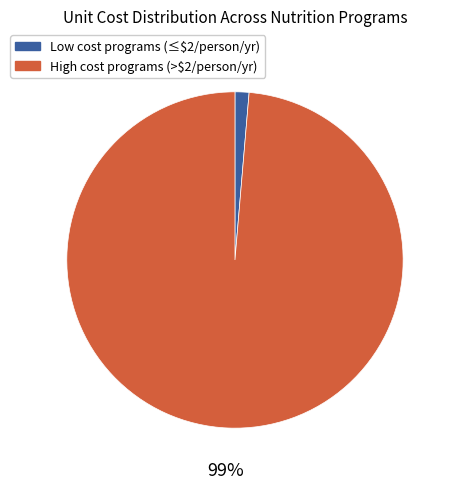

To the nearest percent, what is the average slice percentage?

50%